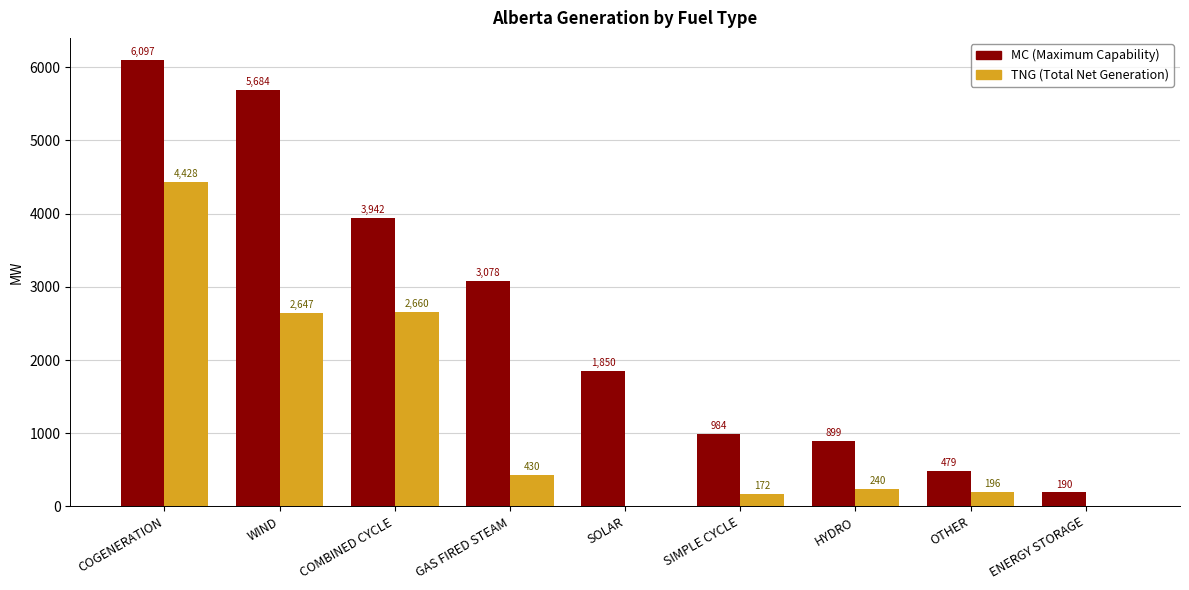

What is the greatest value displayed?

6097